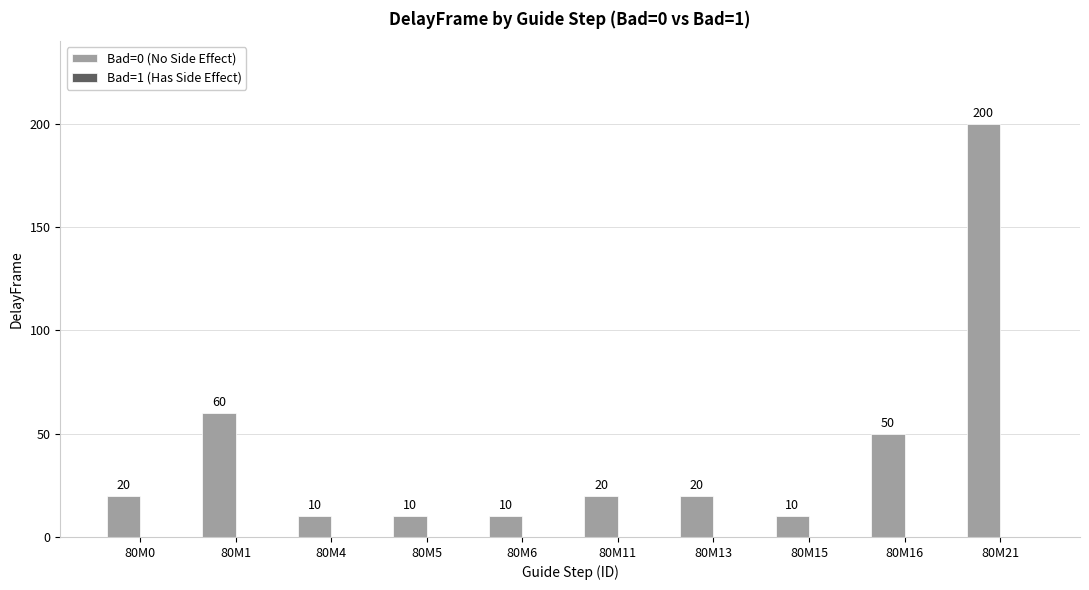

How many data points does each series have?

10